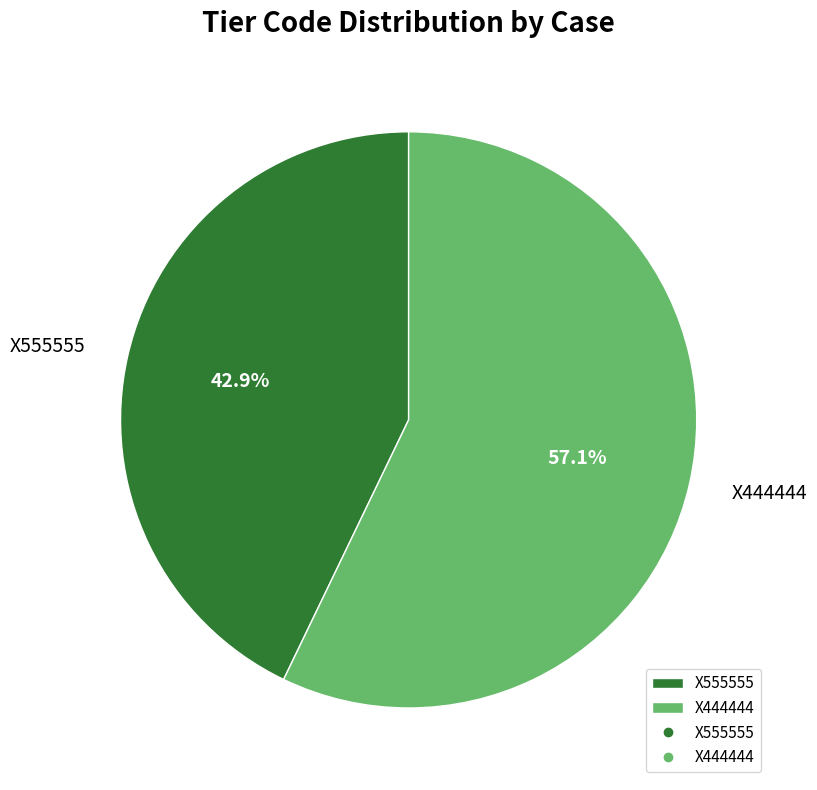

Count the number of slices in the pie.

2